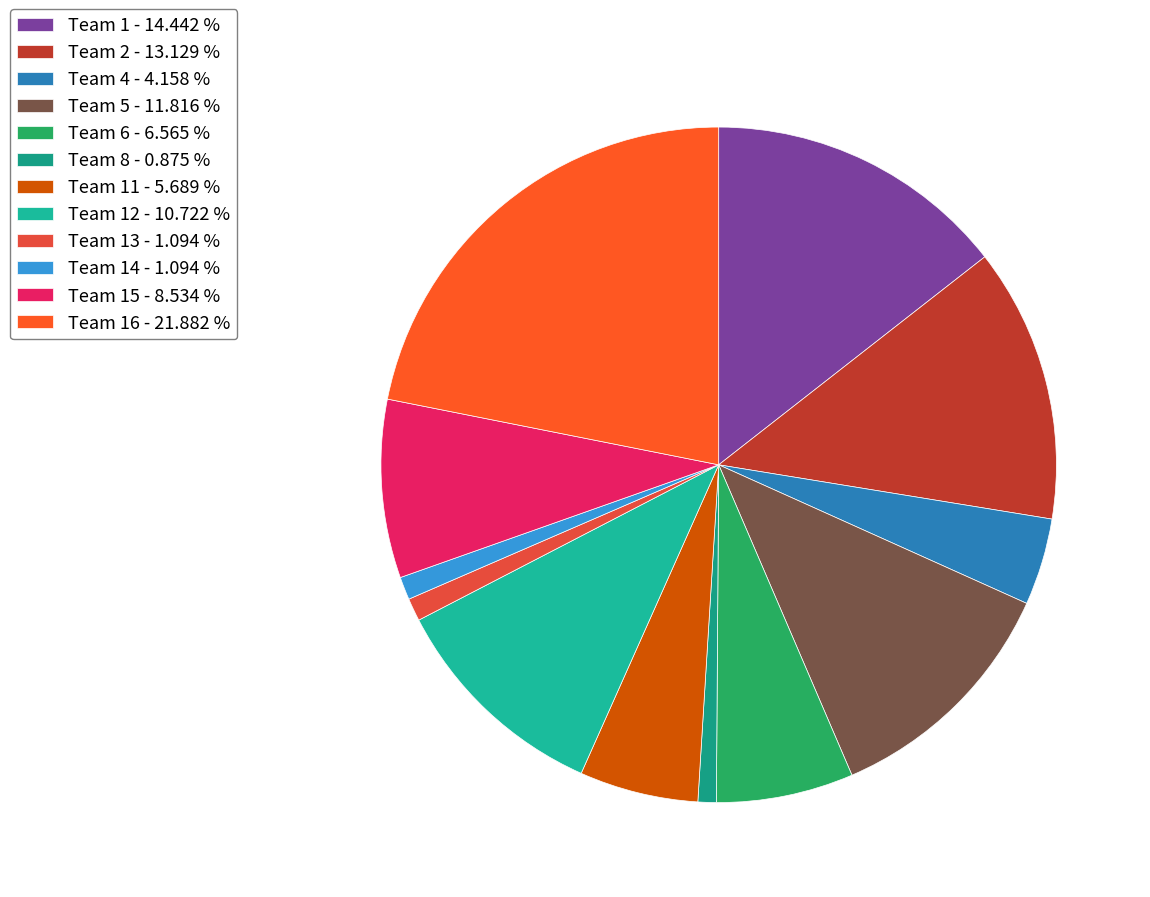

How many slices are in this pie chart?

12